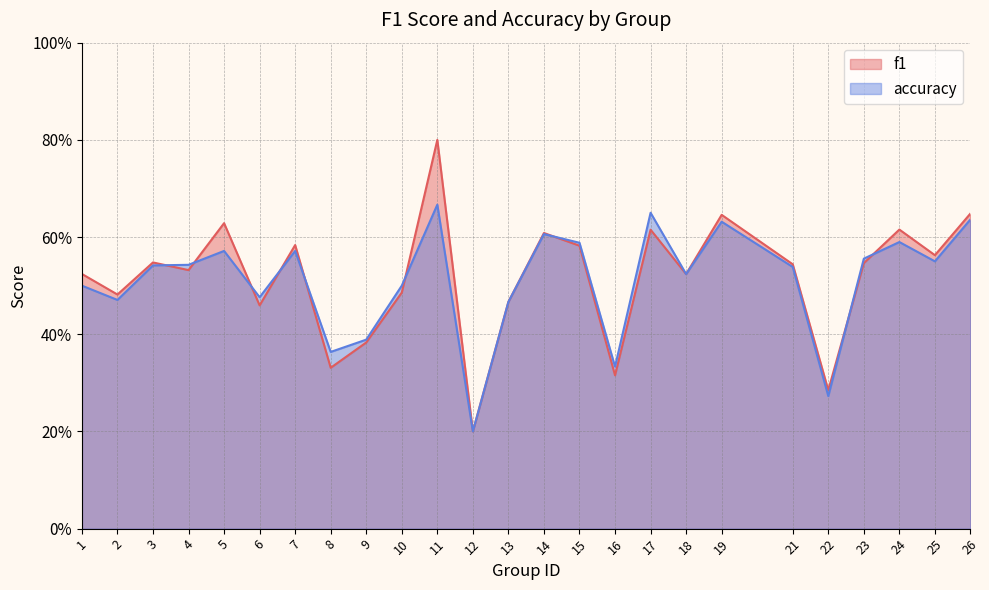

Reading right to left, list all the values displayed in this chart.

f1: 26=0.6	25=0.6	24=0.6	23=0.5	22=0.3	21=0.5	19=0.6	18=0.5	17=0.6	16=0.3	15=0.6	14=0.6	13=0.5	12=0.2	11=0.8	10=0.5	9=0.4	8=0.3	7=0.6	6=0.5	5=0.6	4=0.5	3=0.5	2=0.5	1=0.5
accuracy: 26=0.6	25=0.6	24=0.6	23=0.6	22=0.3	21=0.5	19=0.6	18=0.5	17=0.7	16=0.3	15=0.6	14=0.6	13=0.5	12=0.2	11=0.7	10=0.5	9=0.4	8=0.4	7=0.6	6=0.5	5=0.6	4=0.5	3=0.5	2=0.5	1=0.5